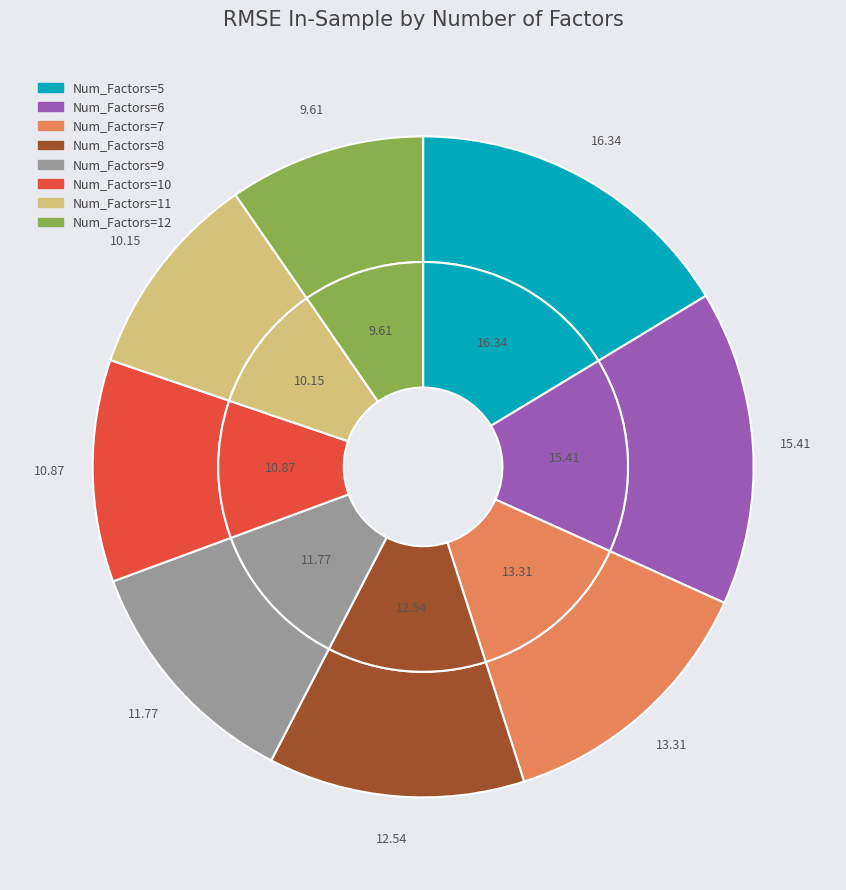

What is the smallest slice in the pie chart?

12